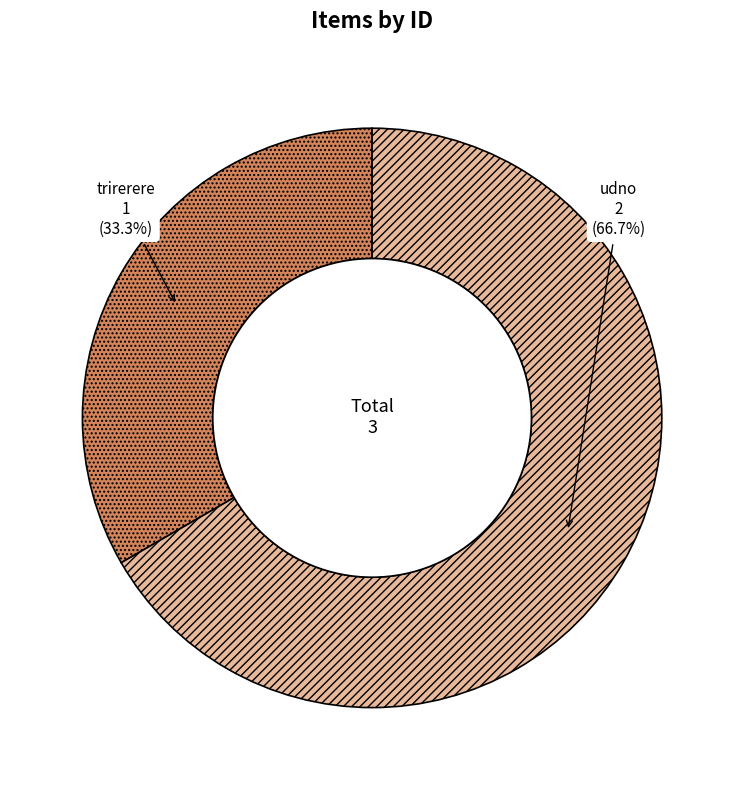

What is the largest slice in the pie chart?

udno